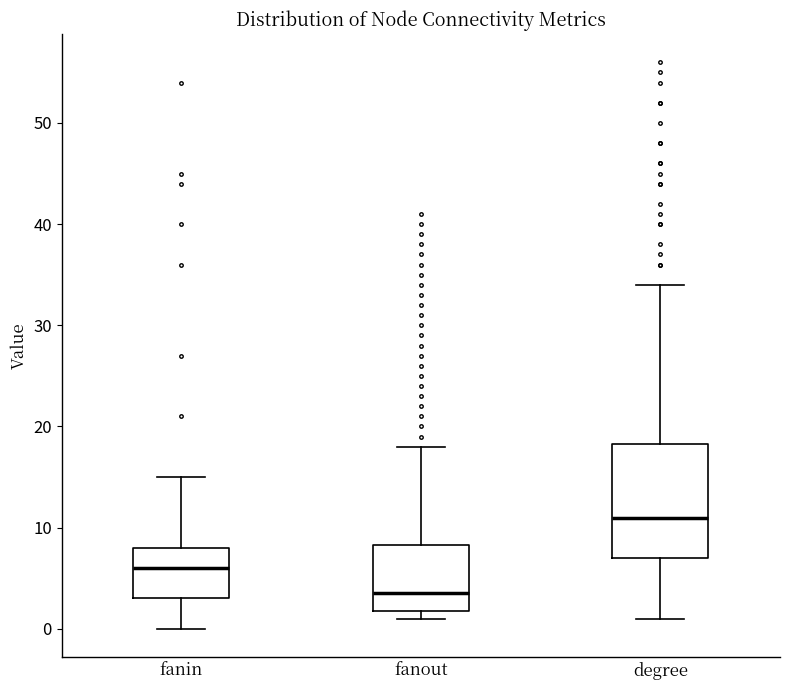

Reading left to right, transcribe this box plot: for each box, give where its median line is, the range the box spans, and where its two whiskers end, as read against the y-axis. The values are not printed on the chart, so give them approximately, as read against the axis.

fanin: median 6, box 3 to 8, whiskers 0 to 15
fanout: median 4, box 2 to 8, whiskers 1 to 18
degree: median 11, box 7 to 18, whiskers 1 to 34